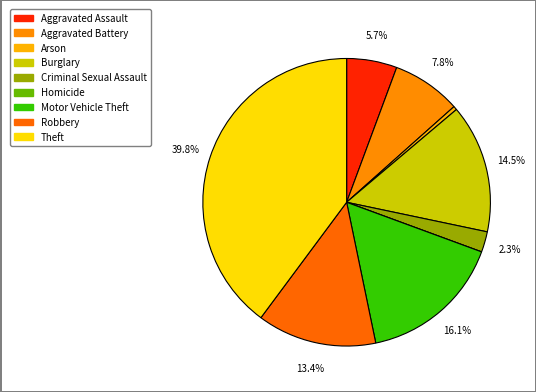

Does Criminal Sexual Assault represent more than half of the total?

No